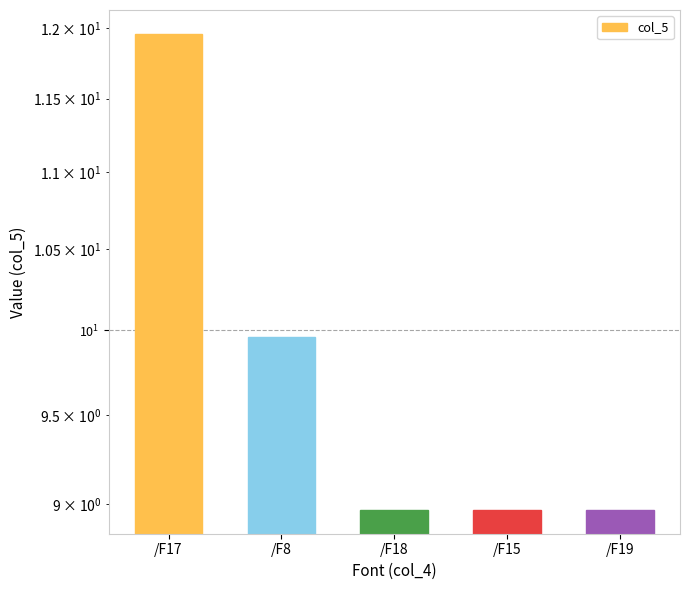

What value does the data have at /F17?

12.0